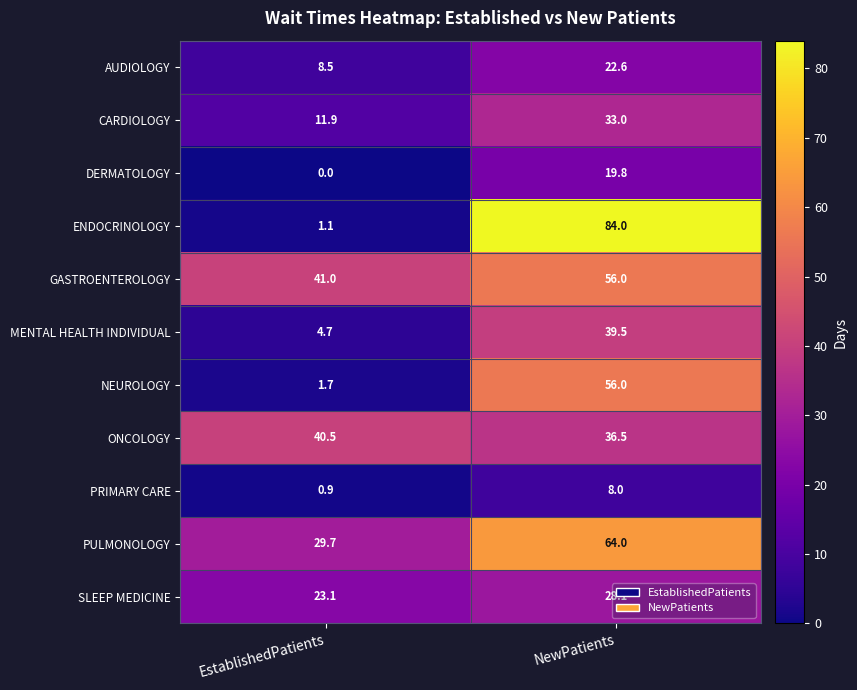

Which series has the widest spread of values?

ENDOCRINOLOGY